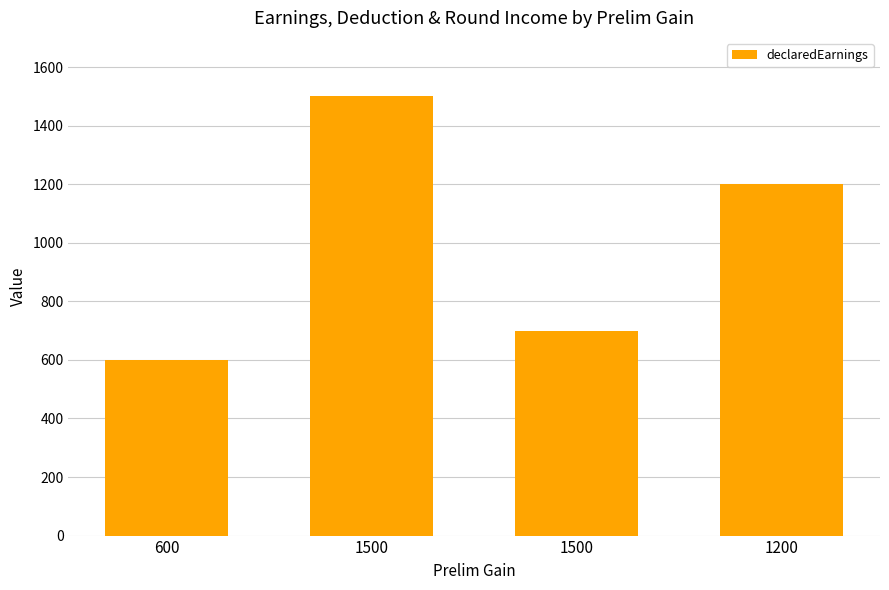

What is the minimum value shown in the chart?

600